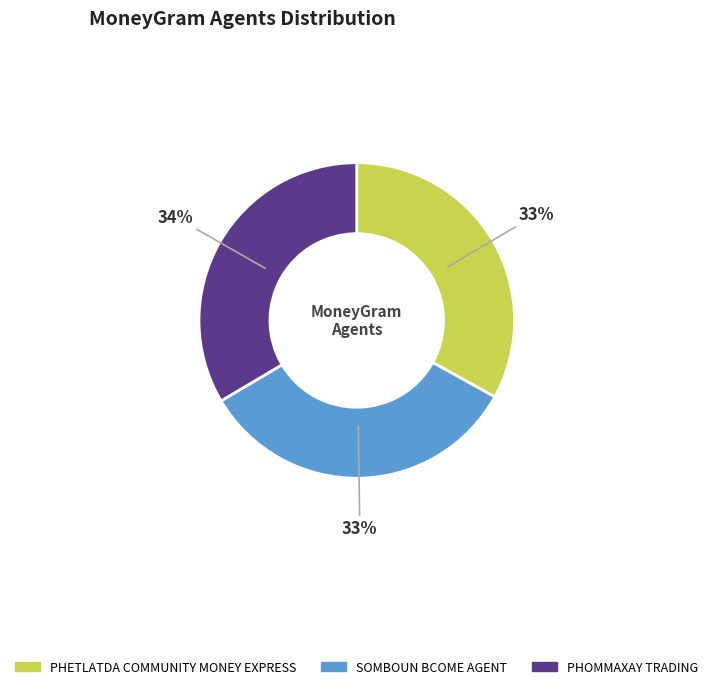

Is there a majority slice in this chart?

No